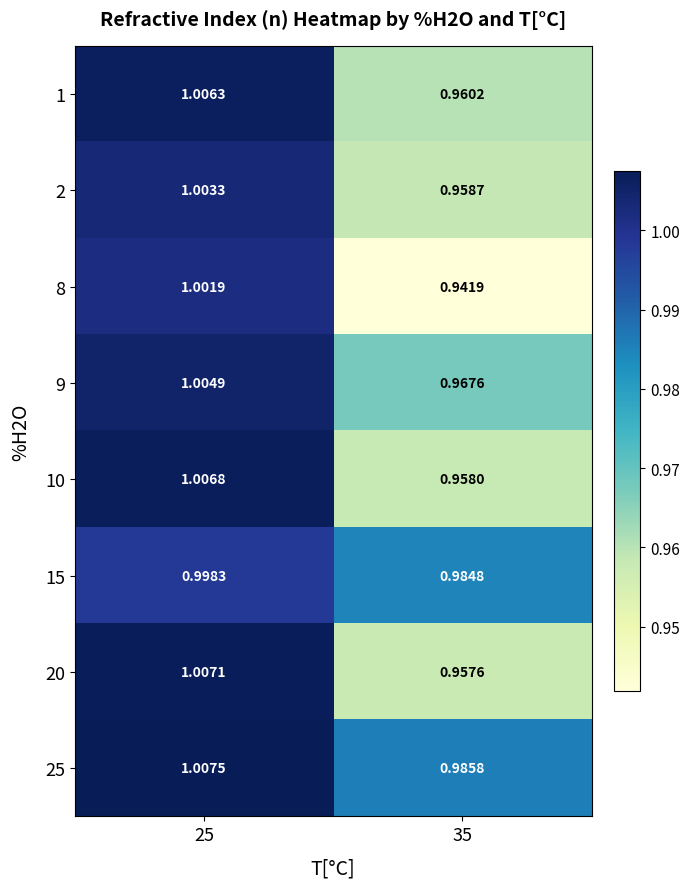

Is the value of 2 at 25 greater than the value of 10 at 35?

Yes